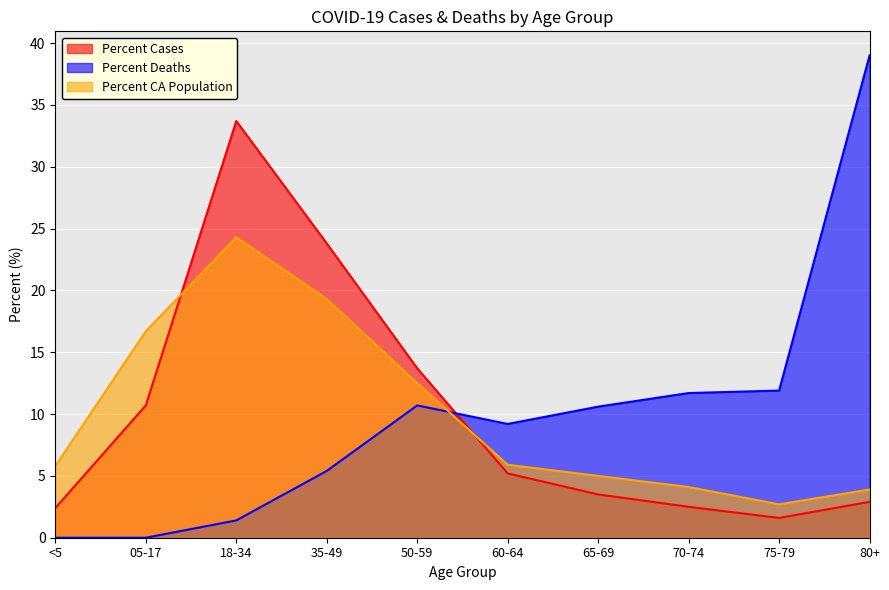

Between 60-64 and 80+, which series saw the biggest shift?

Percent Deaths